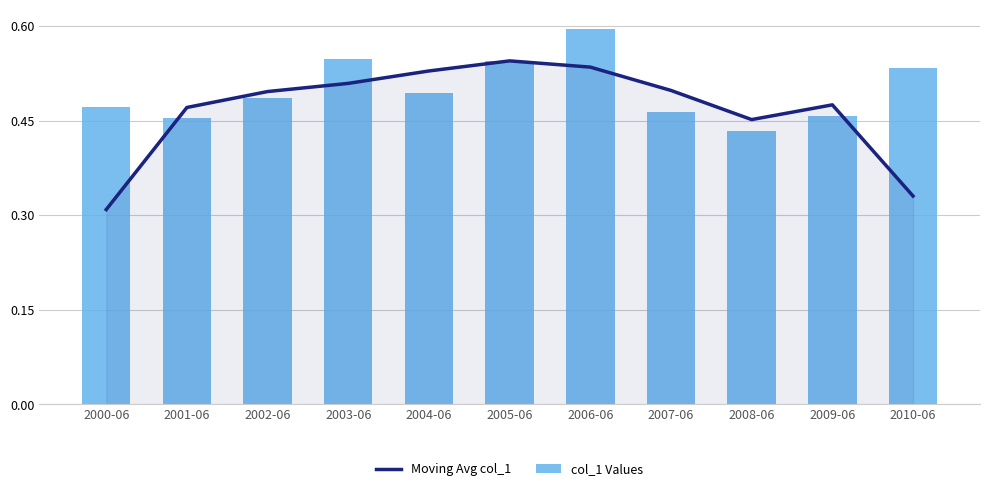

What is the total value across all series at 2003-06?

1.1